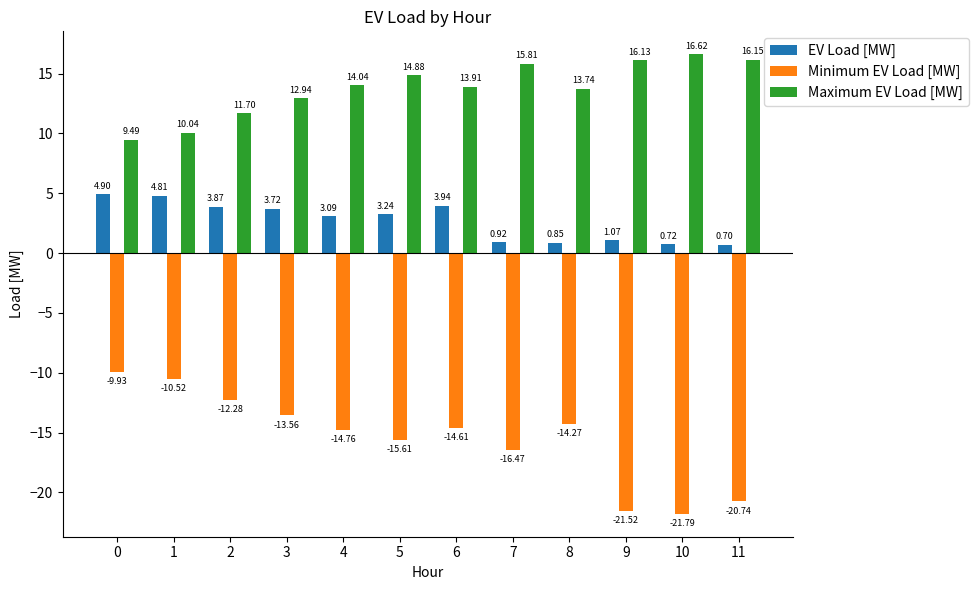

What is the approximate value of Maximum EV Load [MW] at 2?

11.7